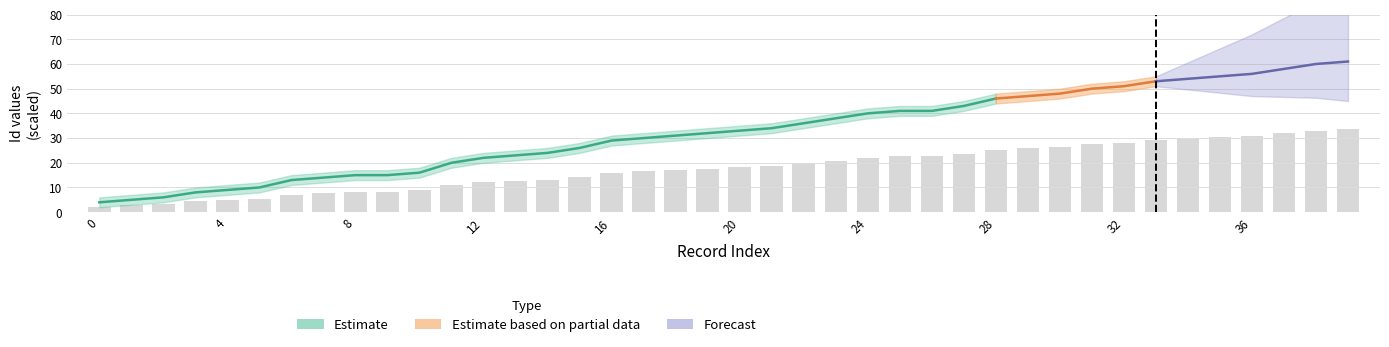

What value does the Id_upper series have at 21?

36